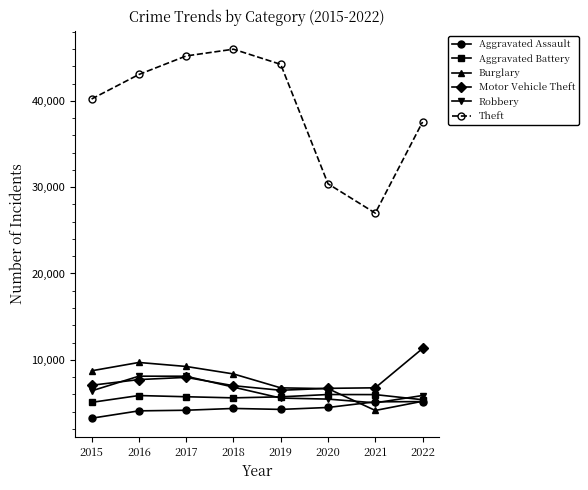

What are all the series names shown in the legend?

Aggravated Assault, Aggravated Battery, Burglary, Motor Vehicle Theft, Robbery, Theft